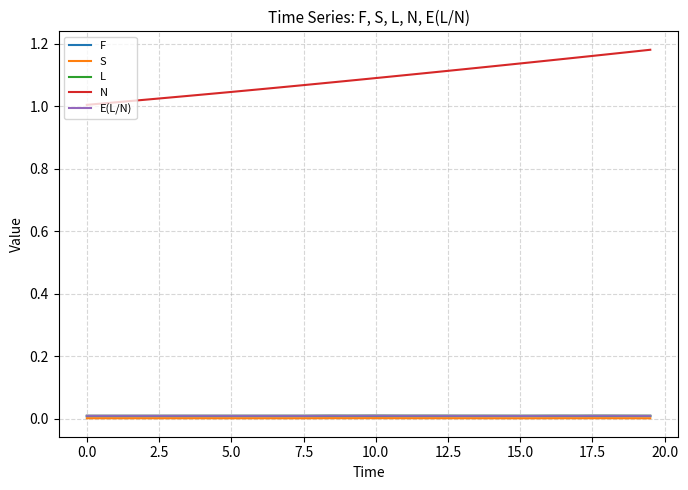

True or false: F and N cross at least once.

False